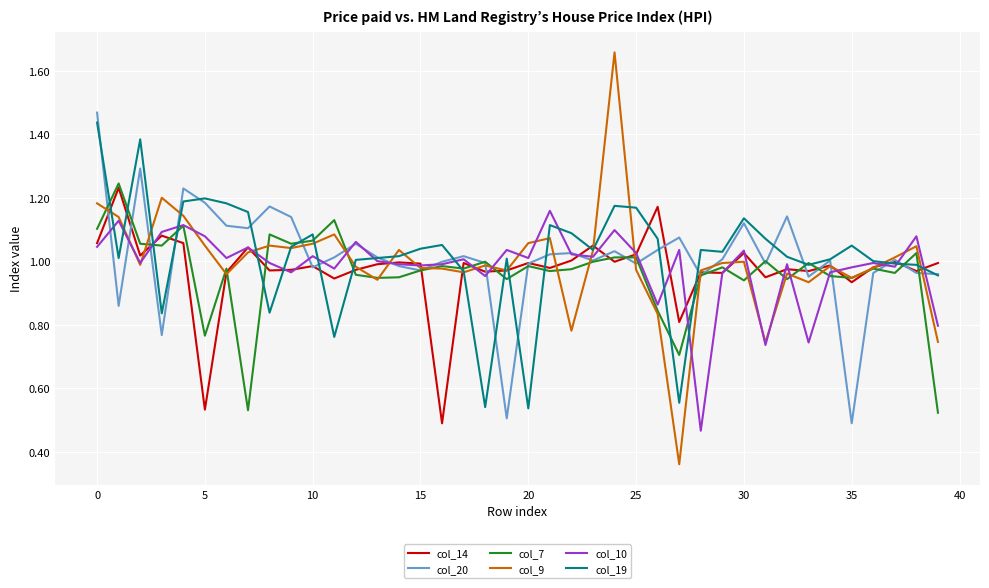

What is the average value of the col_10 series?

1.0